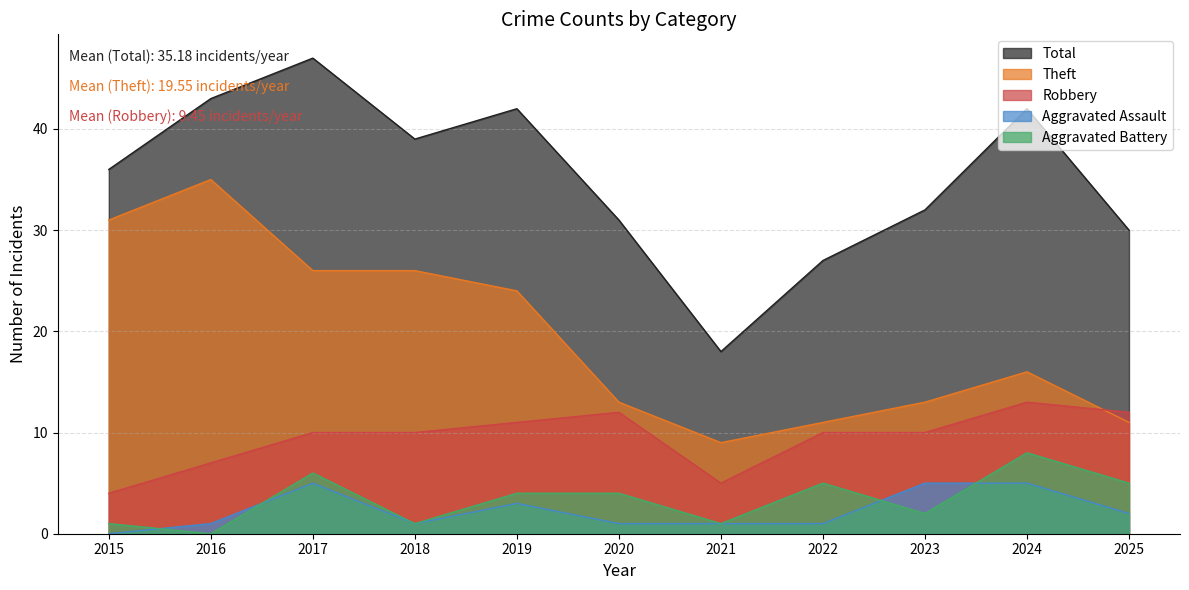

True or false: Total has more than 1 interior local peaks.

True